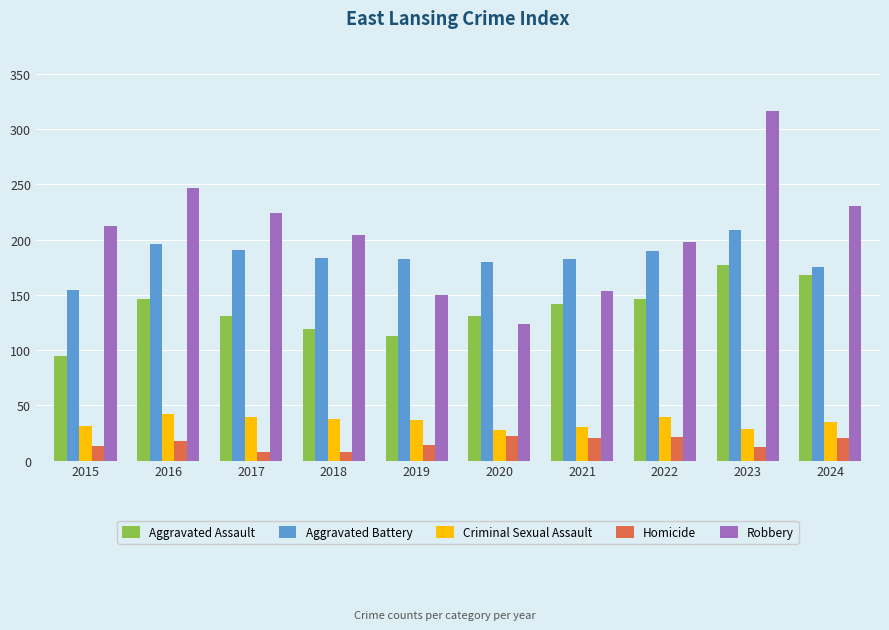

What is the difference between the second highest and second lowest values in the Aggravated Battery series?

21